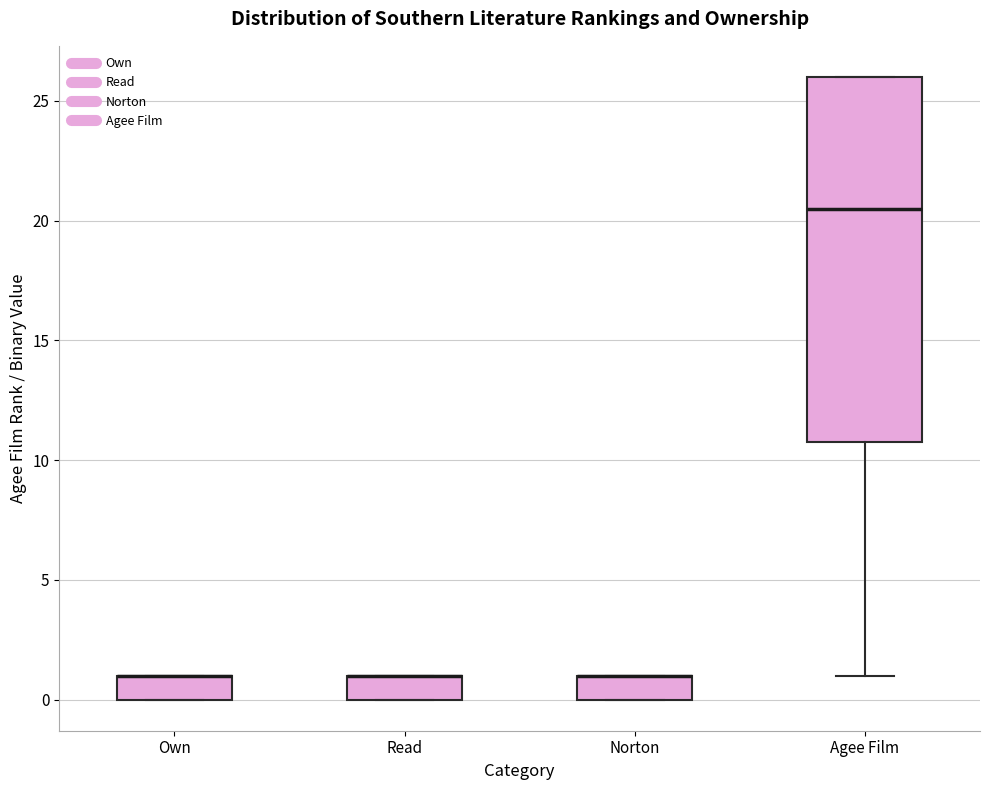

Reading left to right, transcribe this box plot: for each box, give where its median line is, the range the box spans, and where its two whiskers end, as read against the y-axis. The values are not printed on the chart, so give them approximately, as read against the axis.

Own: median 1.0 (drawn on the box's upper edge), box 0.0 to 1.0, whiskers 0.0 to 1.0
Read: median 1.0 (drawn on the box's upper edge), box 0.0 to 1.0, whiskers 0.0 to 1.0
Norton: median 1.0 (drawn on the box's upper edge), box 0.0 to 1.0, whiskers 0.0 to 1.0
Agee Film: median 20.5, box 11.0 to 26.0, whiskers 1.0 to 26.0